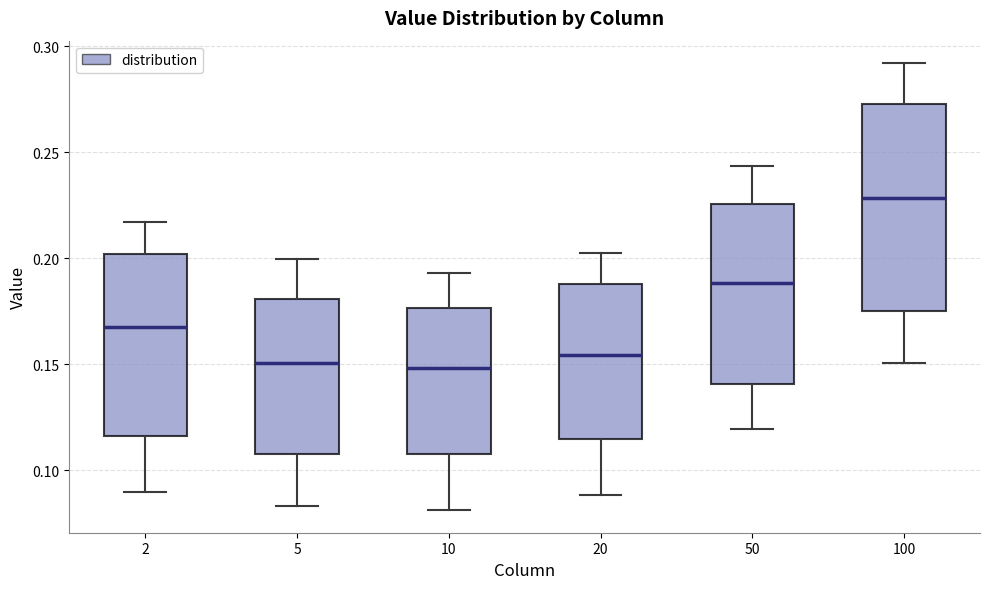

Where does the lower whisker of the box at x = 2 end on the y-axis? The values are not printed on the chart, so give them approximately, as read against the axis.

0.090